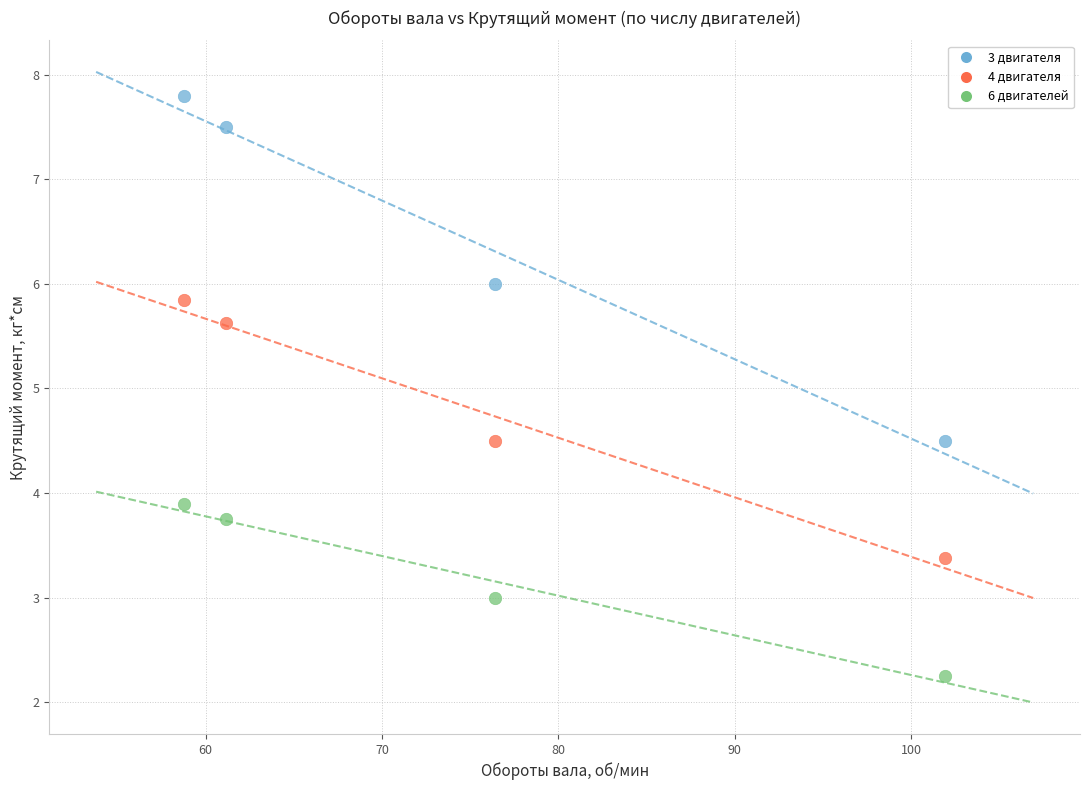

Across all data points, what is the average Y value?

4.8